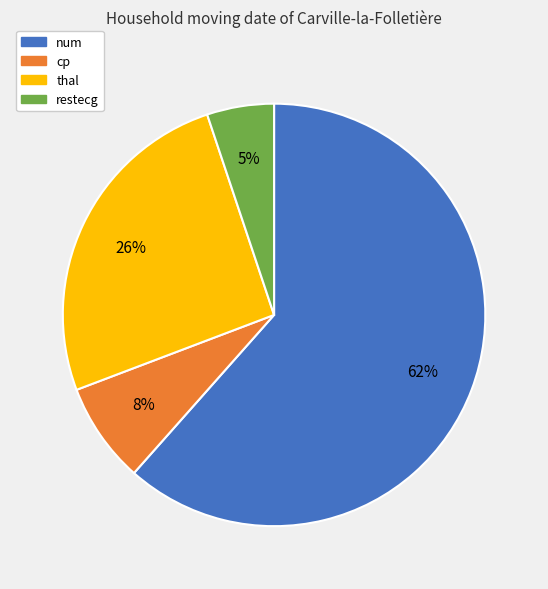

To the nearest percent, what is the average slice percentage?

25%